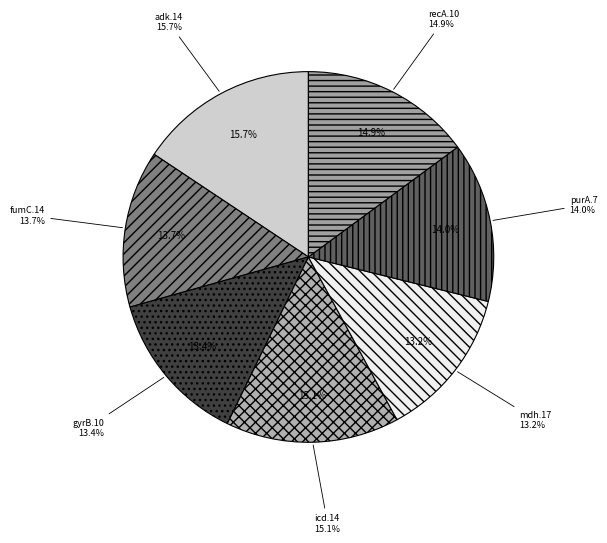

To the nearest percent, what portion does adk.14 represent?

16%